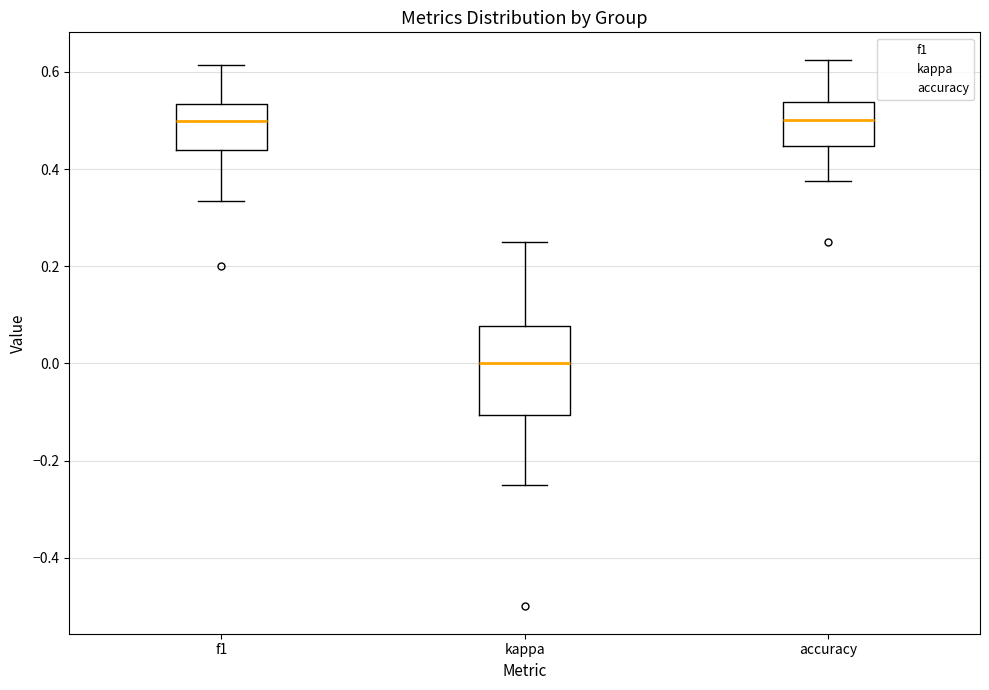

Comparing the boxes themselves (not the whiskers), which one is the tallest?

kappa